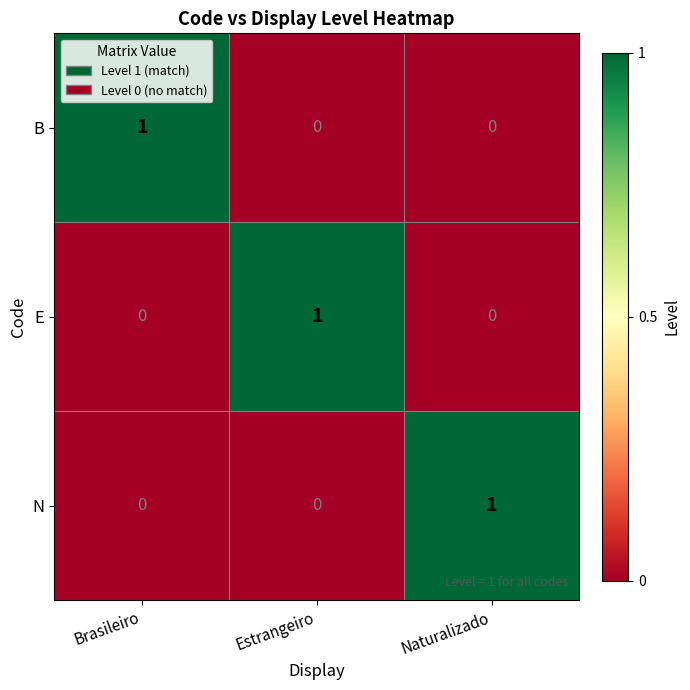

Reading left to right, list all the values displayed in this chart.

B: 1	0	0
E: 0	1	0
N: 0	0	1